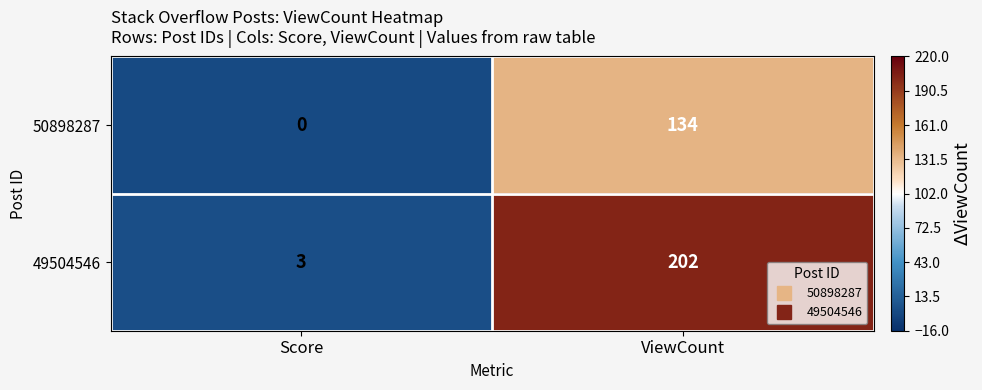

True or false: 50898287 has a value of 55 at ViewCount.

False